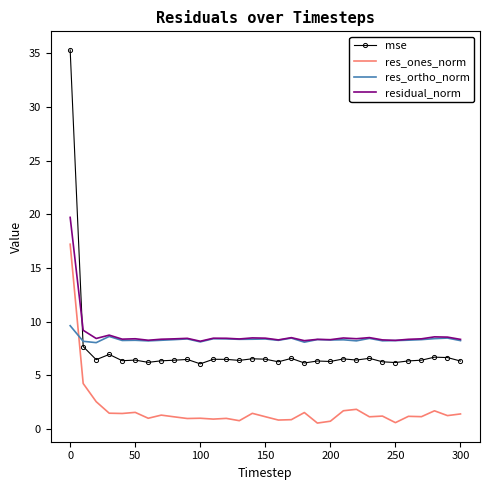

After their last crossing, which series has the higher values: mse or residual_norm?

residual_norm